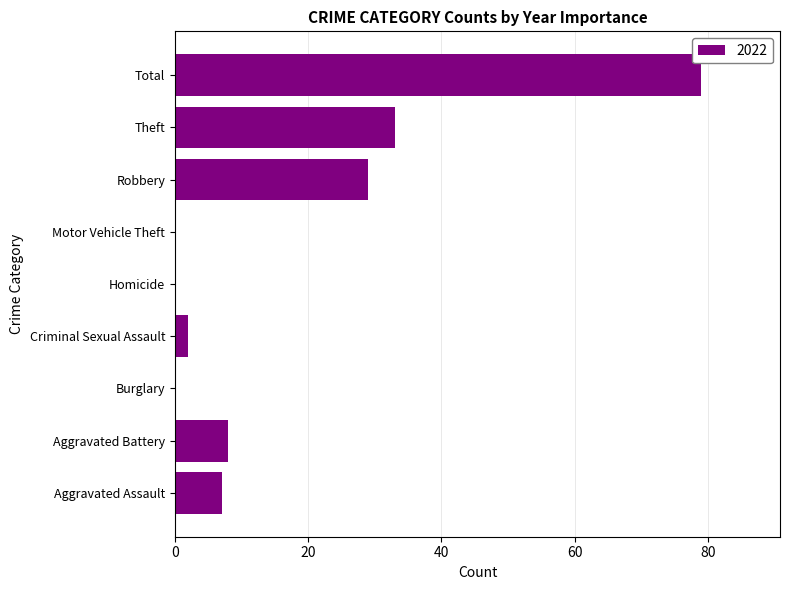

Reading bottom to top, extract all data points from this chart.

Aggravated Assault=7	Aggravated Battery=8	Burglary=0	Criminal Sexual Assault=2	Homicide=0	Motor Vehicle Theft=0	Robbery=29	Theft=33	Total=79